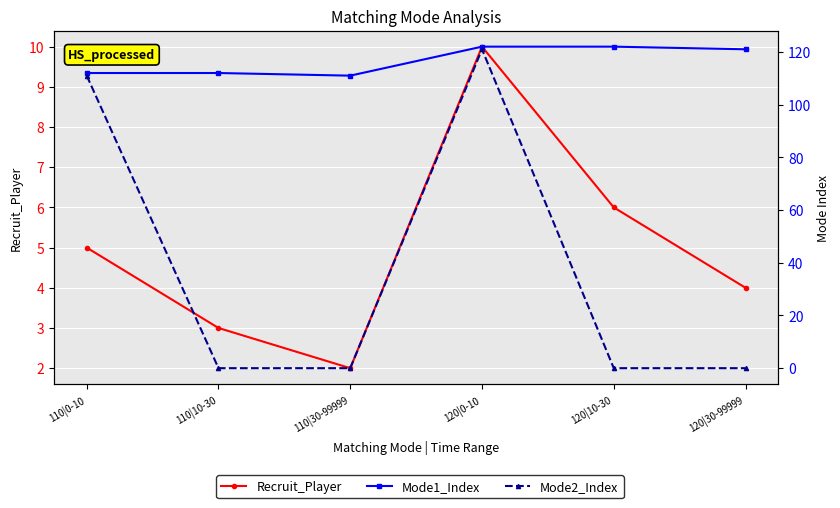

True or false: Mode2_Index and Mode1_Index intersect in this chart.

False